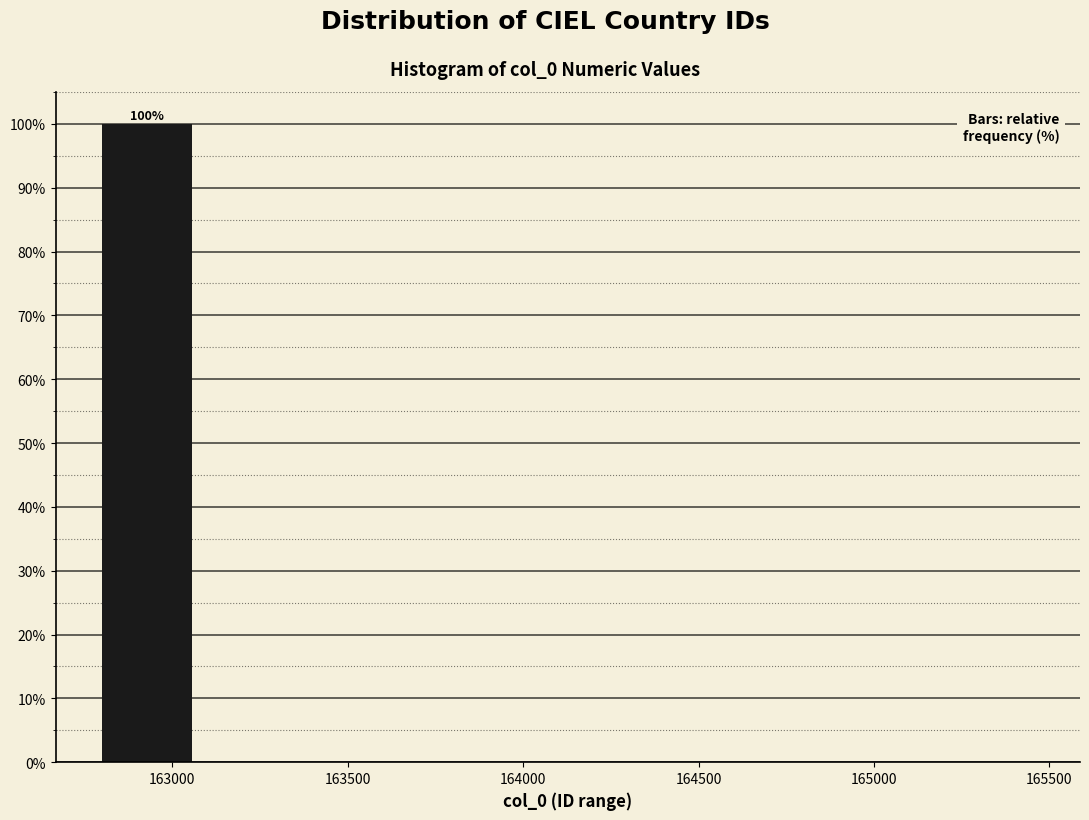

Over which range of the x-axis is the bar tallest?

162800 to 163100